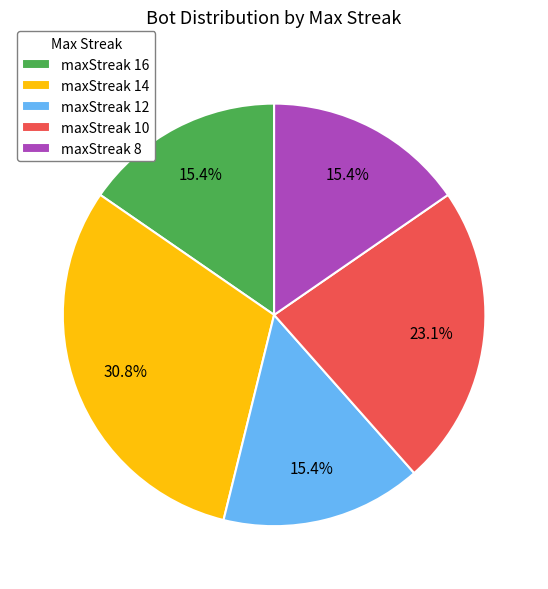

Approximately how many times larger is the value at maxStreak 10 compared to maxStreak 16?

1.5